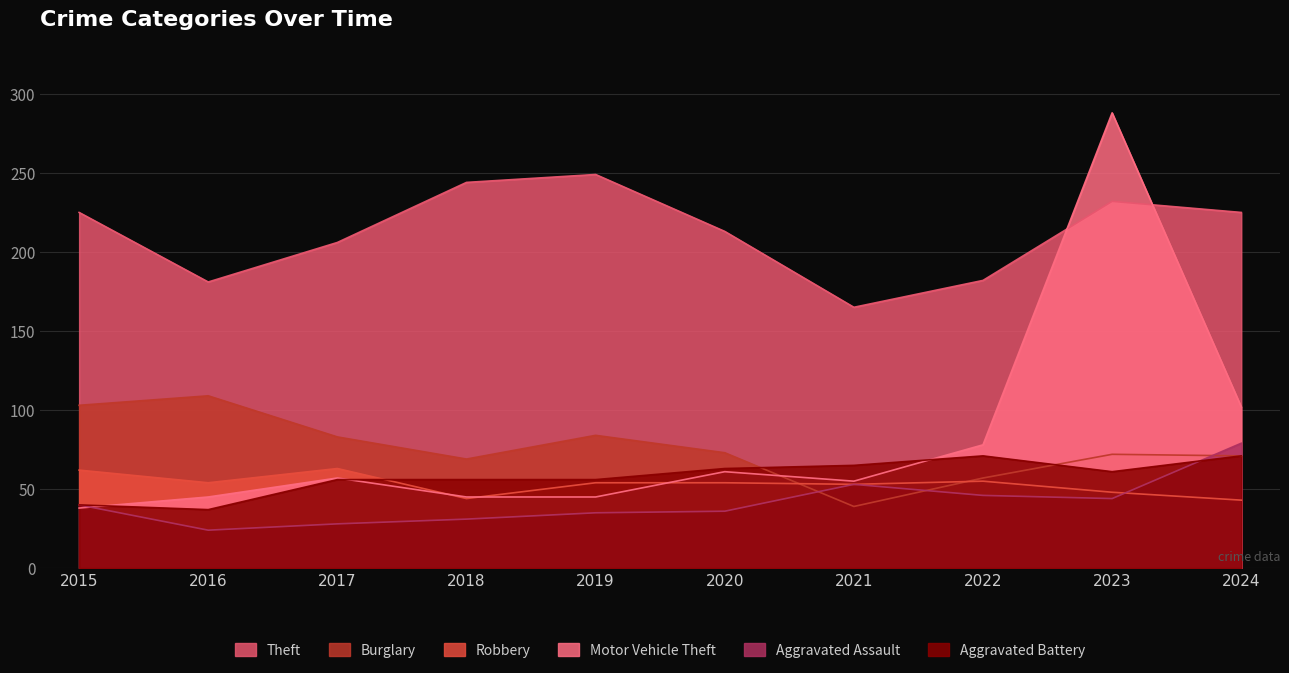

Reading right to left, transcribe all the data shown in this chart.

Theft: 2024=225	2023=232	2022=182	2021=165	2020=213	2019=249	2018=244	2017=206	2016=181	2015=225
Burglary: 2024=71	2023=72	2022=57	2021=39	2020=73	2019=84	2018=69	2017=83	2016=109	2015=103
Robbery: 2024=43	2023=48	2022=55	2021=53	2020=54	2019=54	2018=44	2017=63	2016=54	2015=62
Motor Vehicle Theft: 2024=102	2023=288	2022=78	2021=55	2020=61	2019=45	2018=45	2017=57	2016=45	2015=38
Aggravated Assault: 2024=79	2023=44	2022=46	2021=53	2020=36	2019=35	2018=31	2017=28	2016=24	2015=40
Aggravated Battery: 2024=71	2023=61	2022=71	2021=65	2020=63	2019=56	2018=56	2017=56	2016=37	2015=40